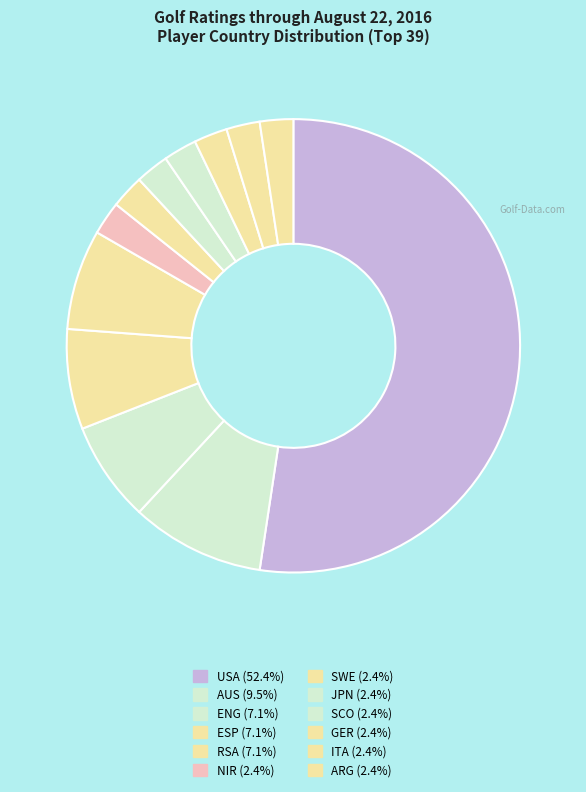

Which has a higher value, GER or USA?

USA